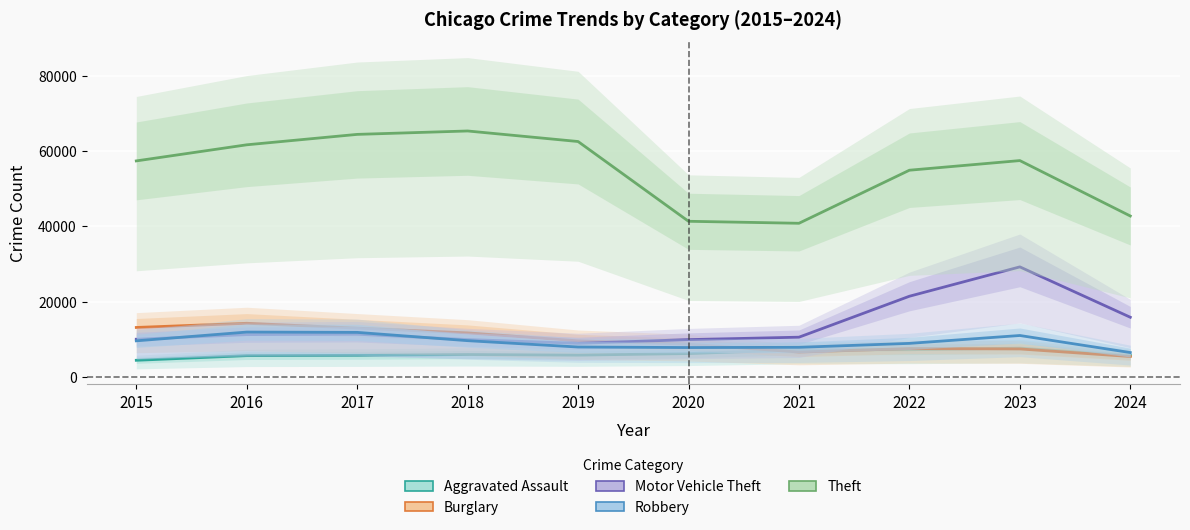

Where do Robbery and Burglary first cross each other?

2020 and 2021